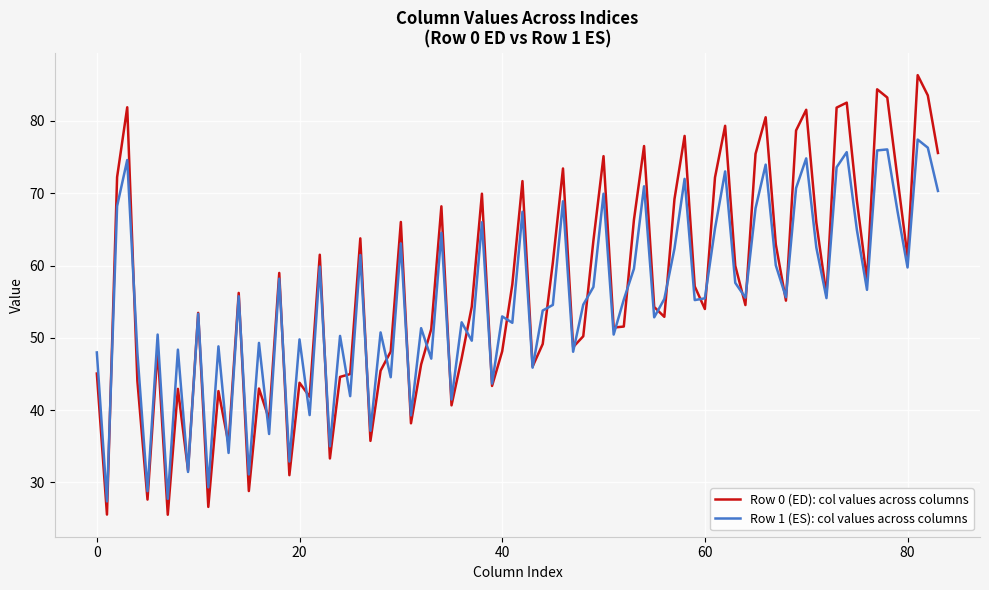

Which series has the widest spread of values?

Row 0 (ED): col values across columns